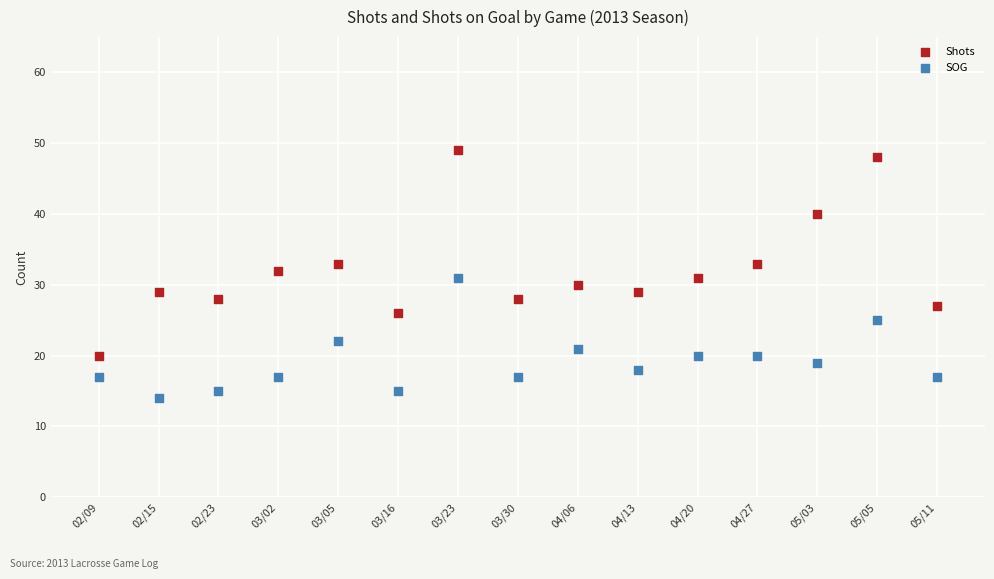

Which series has the largest Y range (max minus min)?

Shots